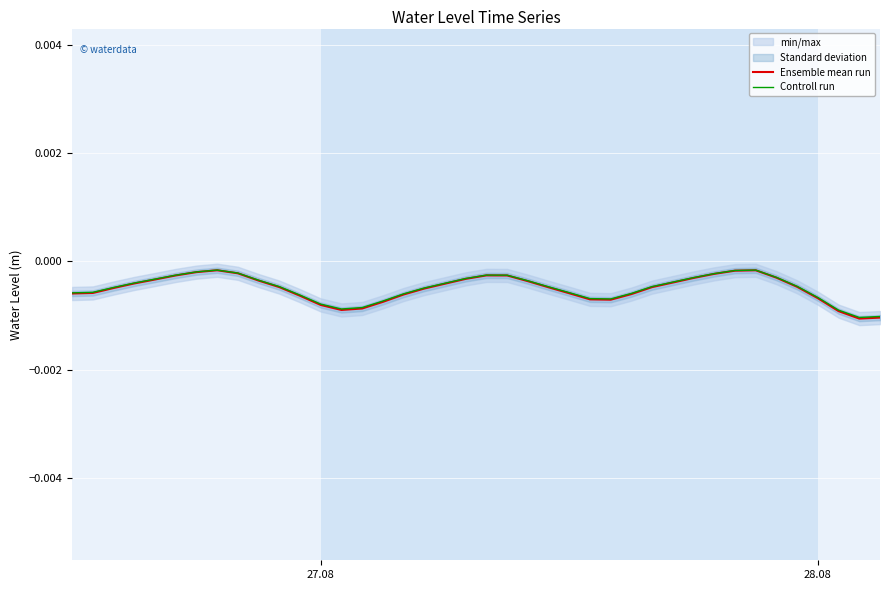

Which series has the widest spread of values?

Ensemble mean run